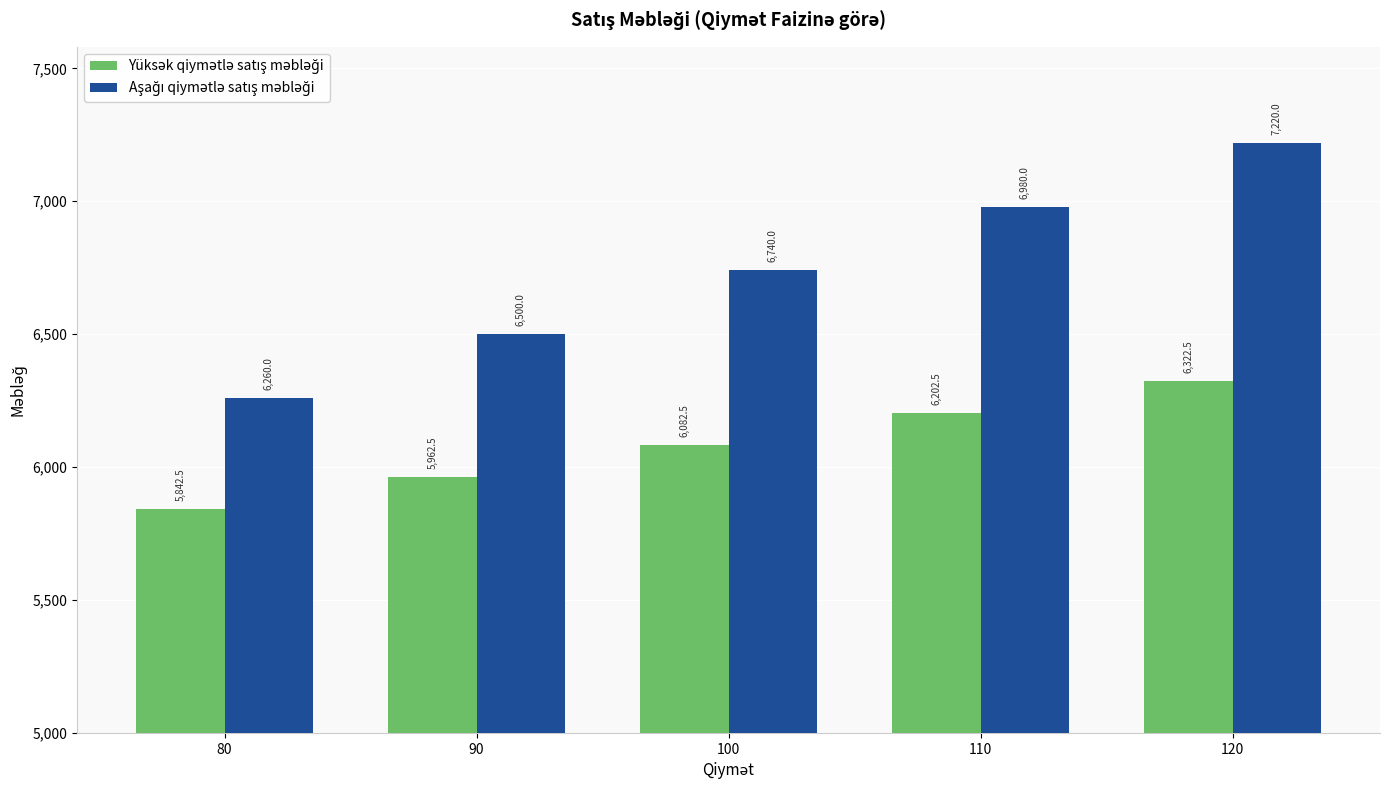

What is the spread (max minus min) of values at 110?

777.5